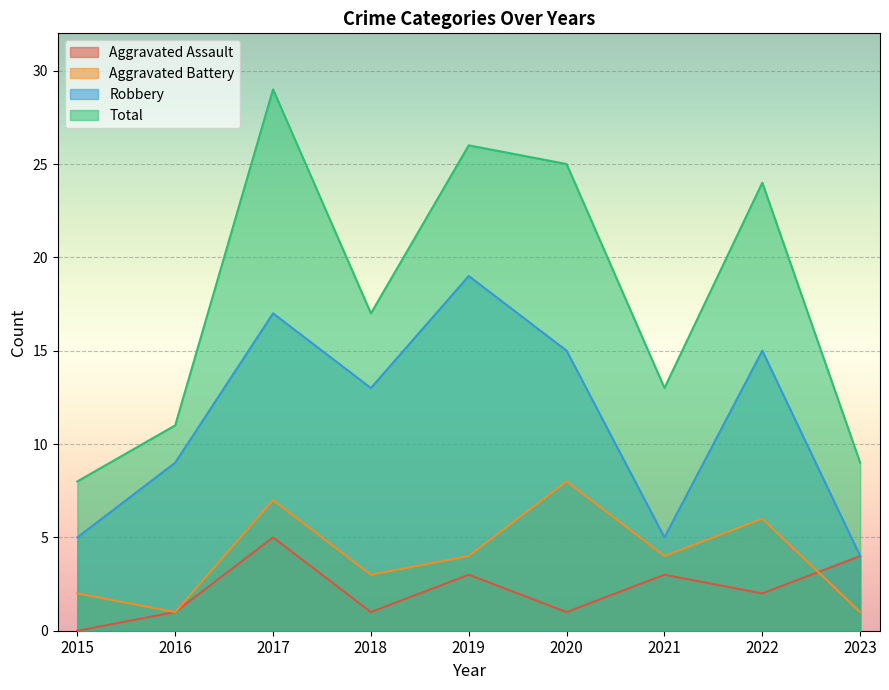

Rank the series at 2017 from lowest to highest value.

Aggravated Assault, Aggravated Battery, Robbery, Total